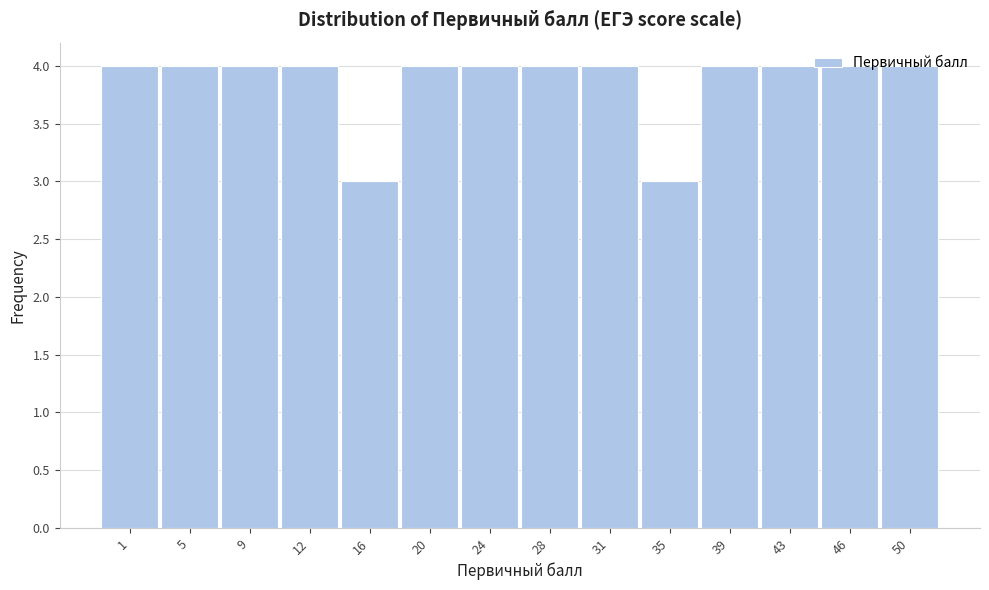

What is the sum of all values?

54